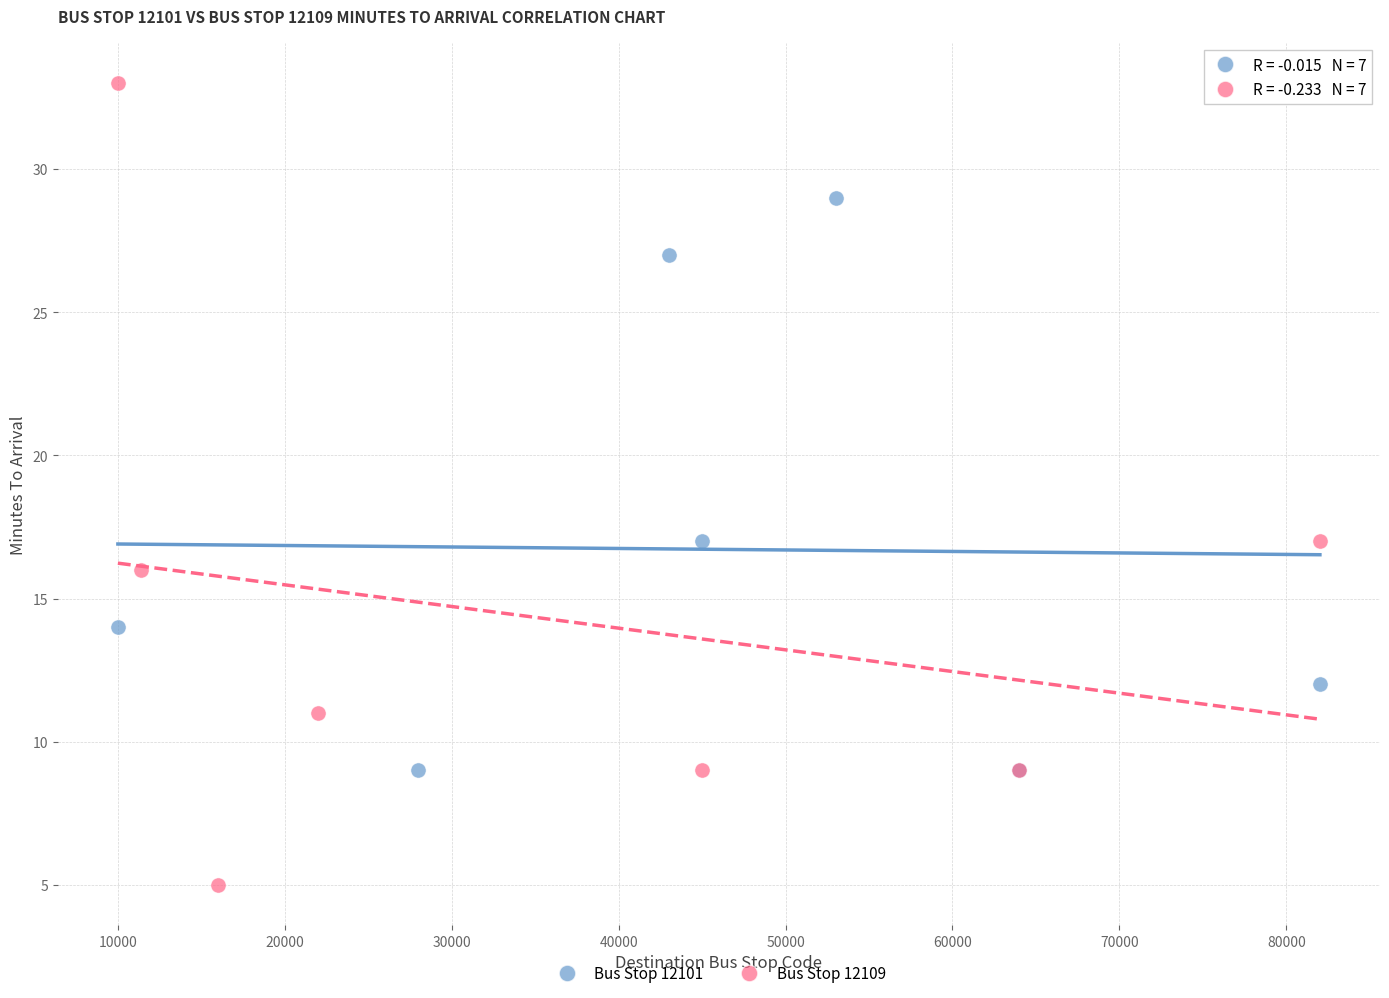

Which series reaches the minimum Y coordinate?

Bus Stop 12109